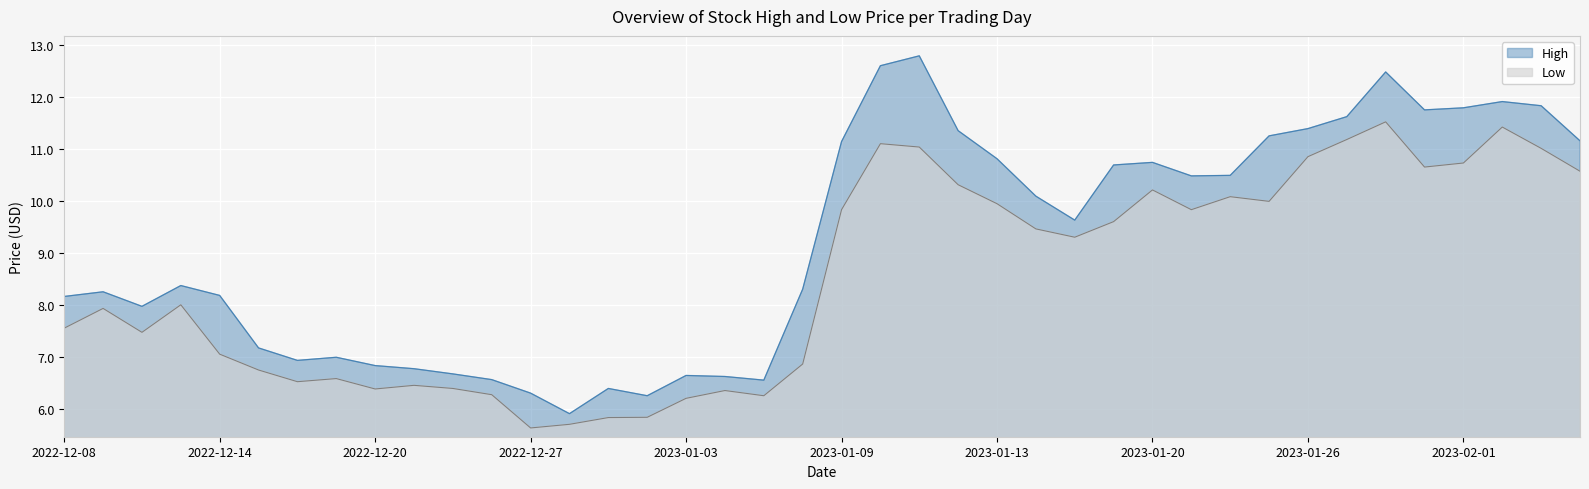

True or false: High and Low cross at least once.

False